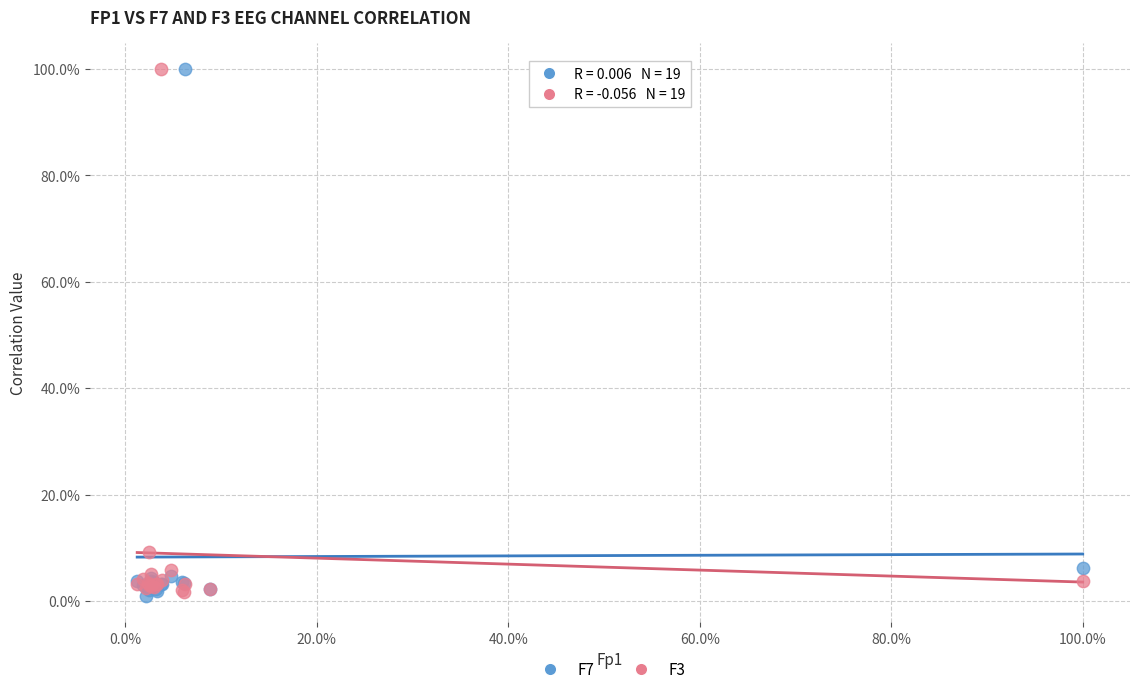

What are all the series names shown in the legend?

F7, F3